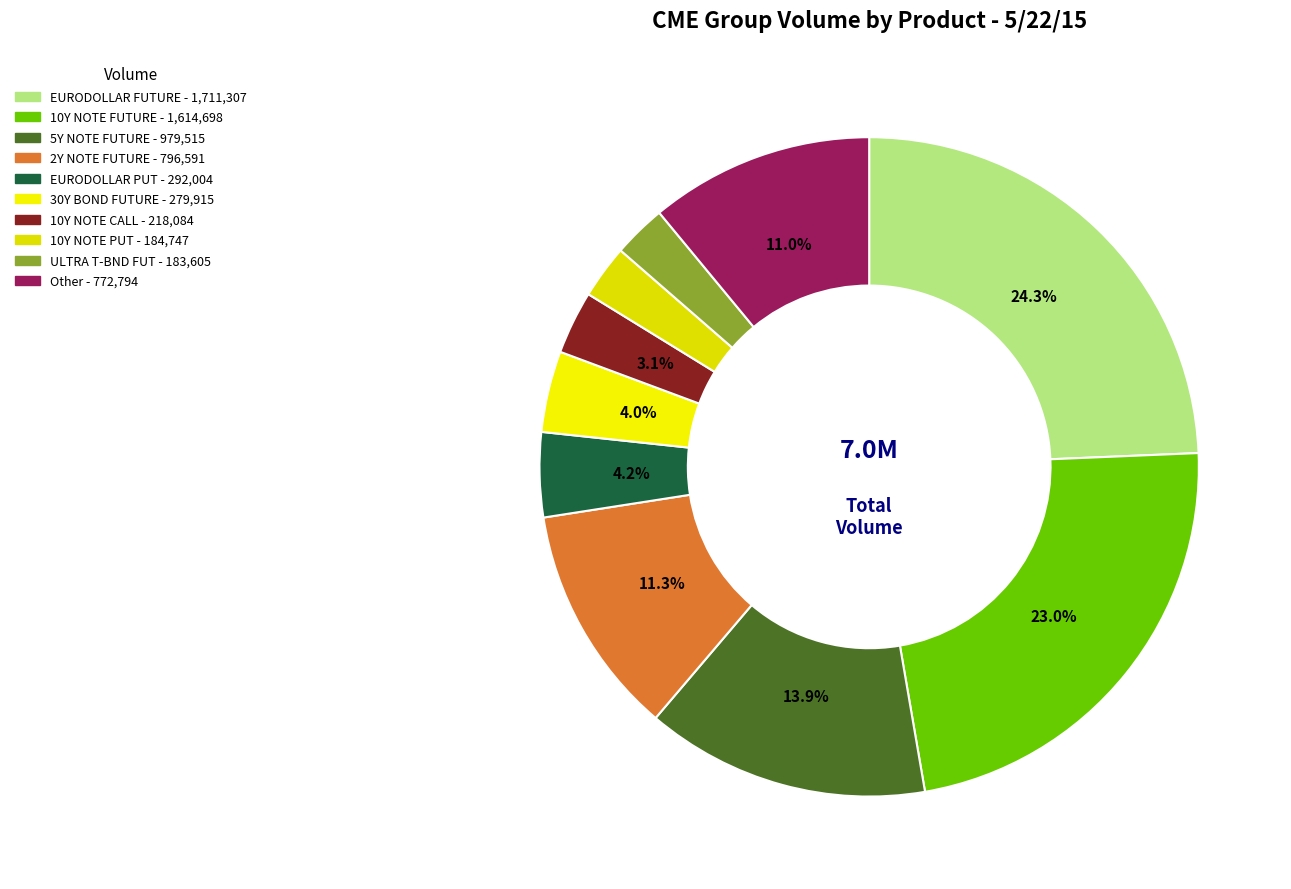

Is there a majority slice in this chart?

No